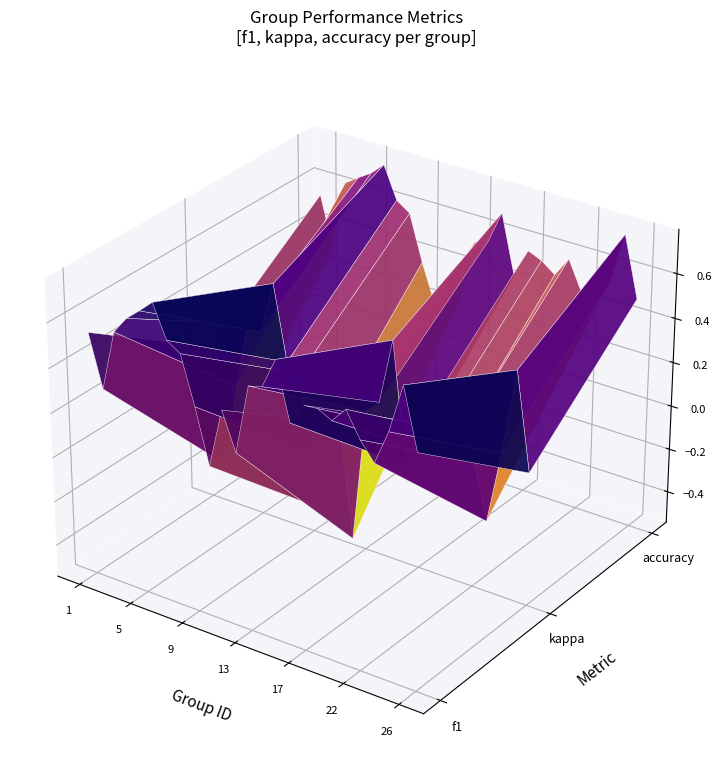

Rank the categories by value from lowest to highest.

10, 12, 2, 9, 23, 11, 16, 22, 26, 19, 17, 13, 1, 18, 24, 14, 21, 3, 8, 7, 4, 15, 5, 25, 6